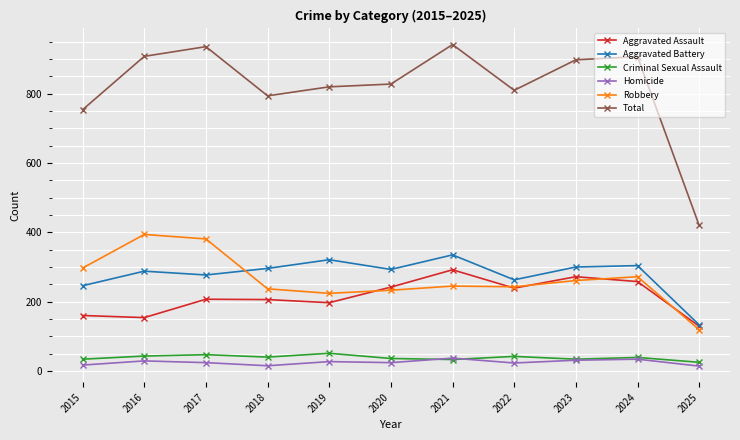

Count the number of data series in this chart.

6